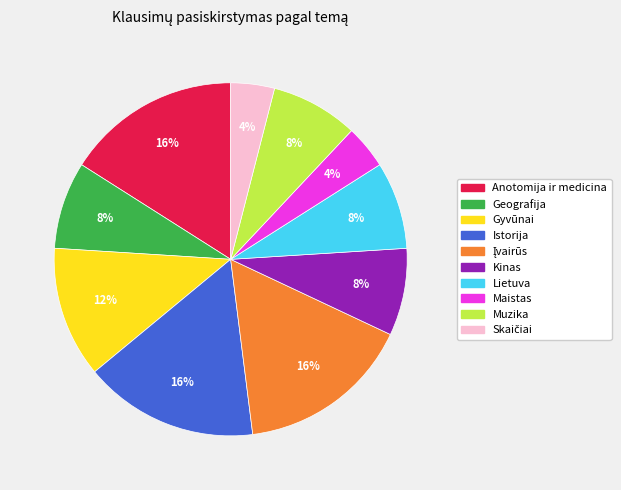

How many slices are in this pie chart?

10